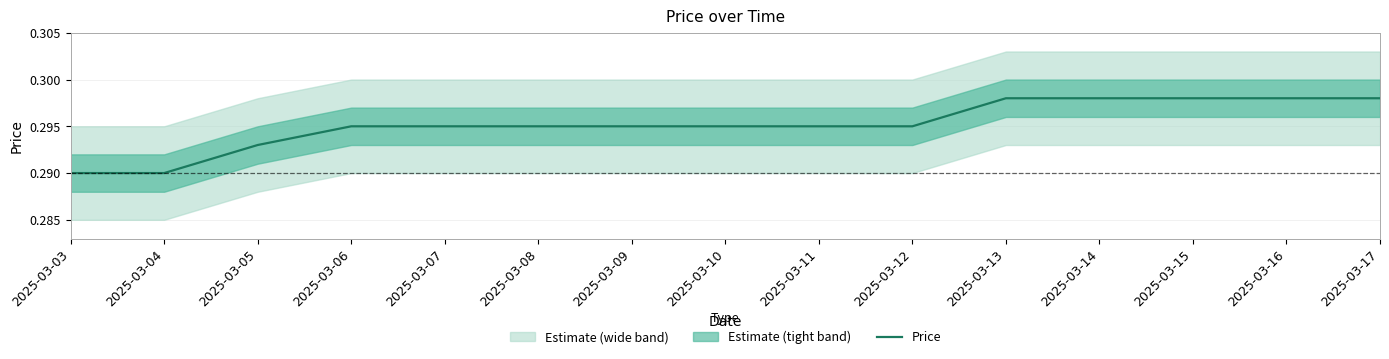

The chart shows a value of 0.3 at 2025-03-13. True or false?

True